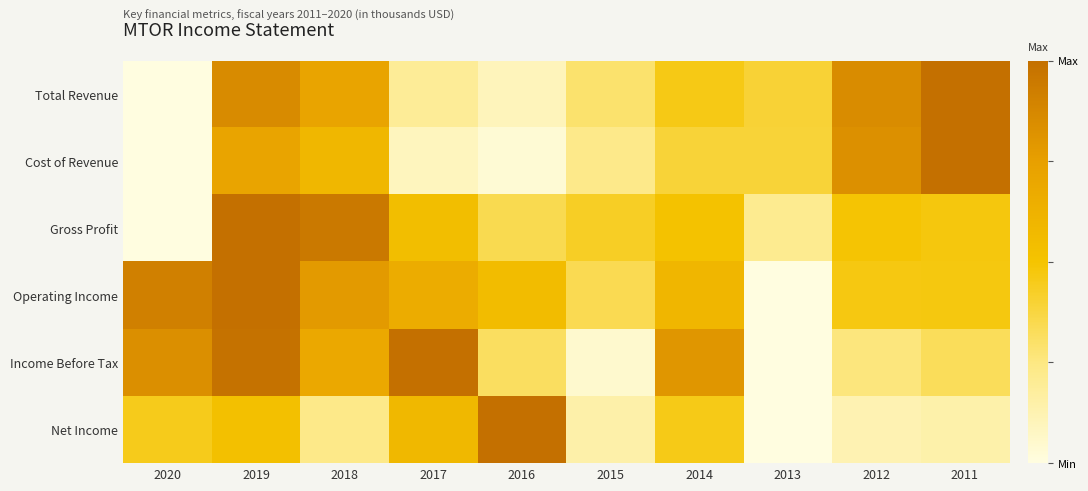

What is the difference between the highest and lowest values at 2019?

0.5